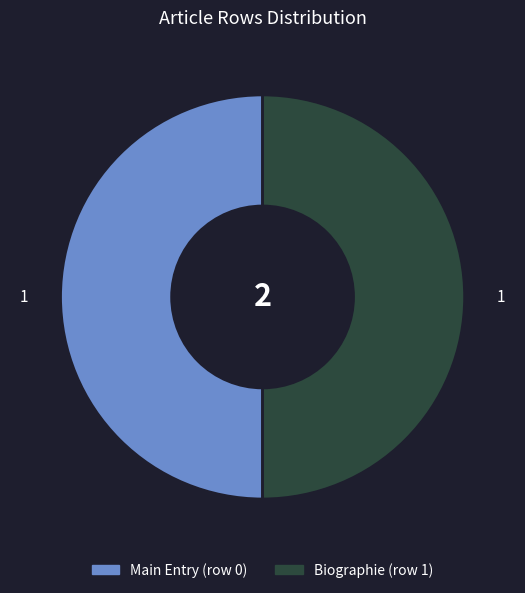

Approximately how many times larger is the value at Main Entry (row 0) compared to Biographie (row 1)?

1.0